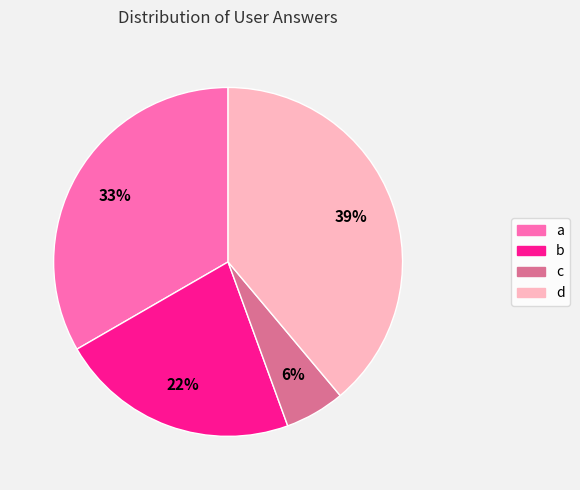

Is b the majority of the pie?

No